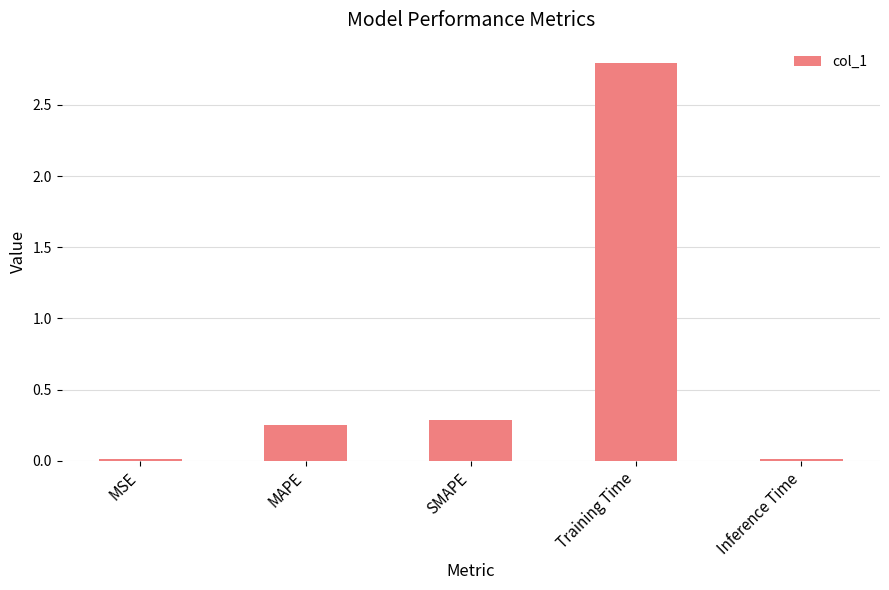

Which label corresponds to the largest value in the chart?

Training Time